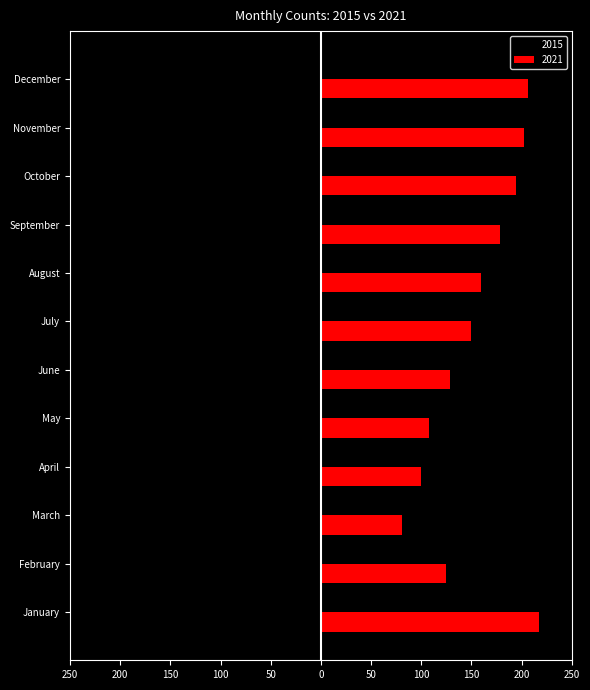

What is the average value of the 2015 series?

-28